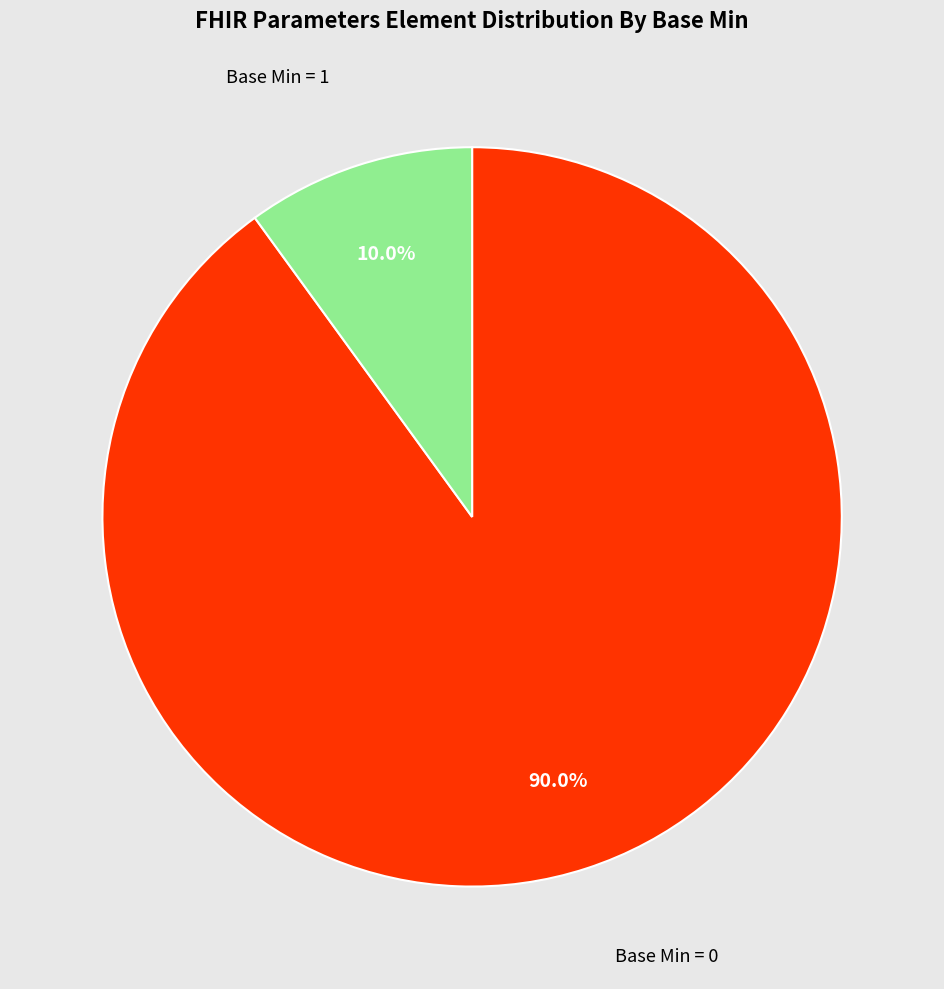

Is there a majority slice in this chart?

Yes